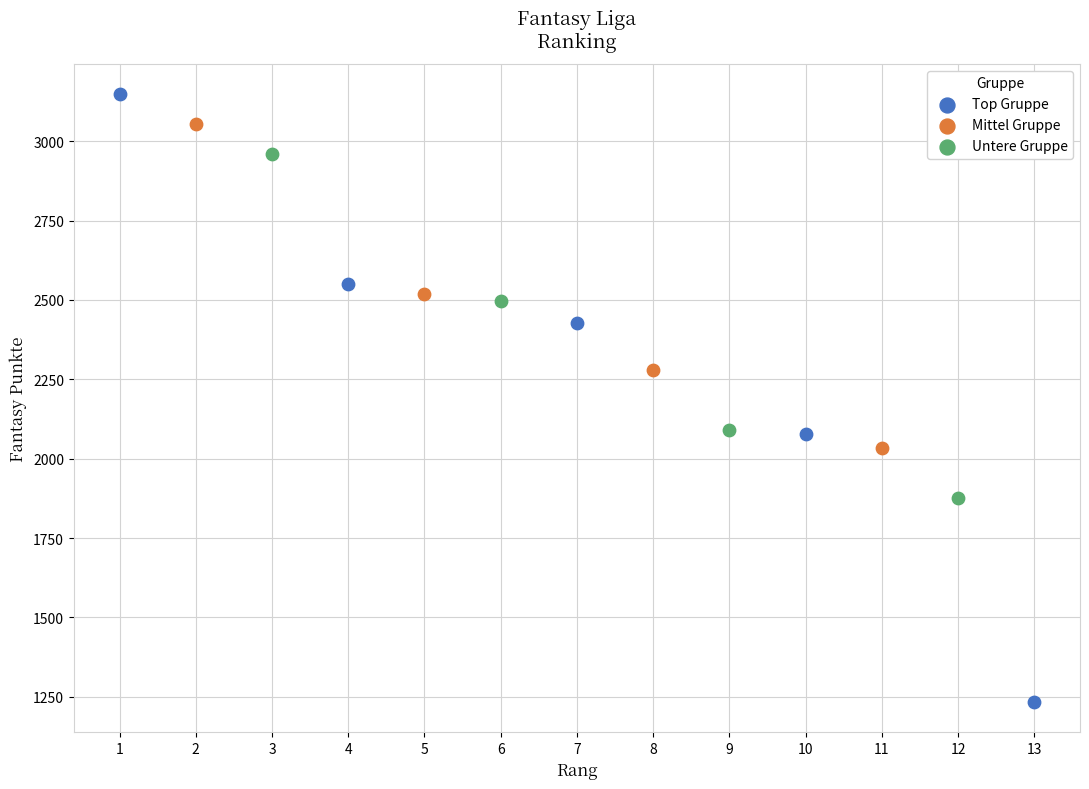

What are all the series names shown in the legend?

Top Gruppe, Mittel Gruppe, Untere Gruppe